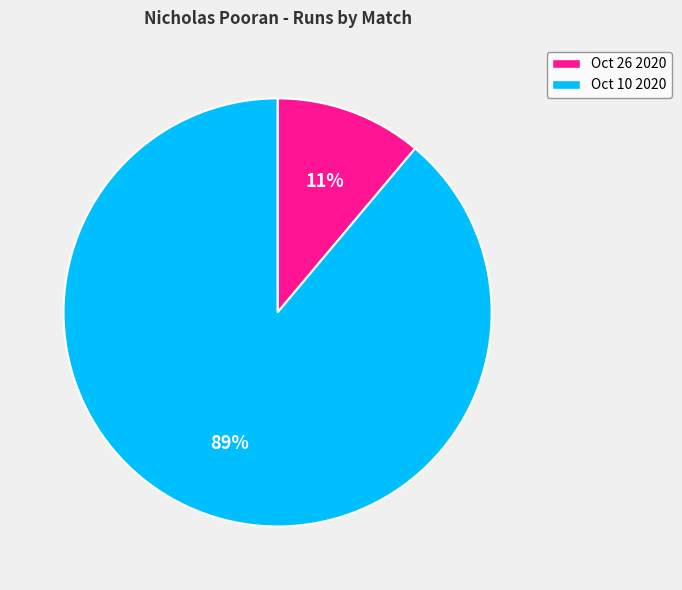

Approximately how many times larger is the value at Oct 26 2020 compared to Oct 10 2020?

0.1